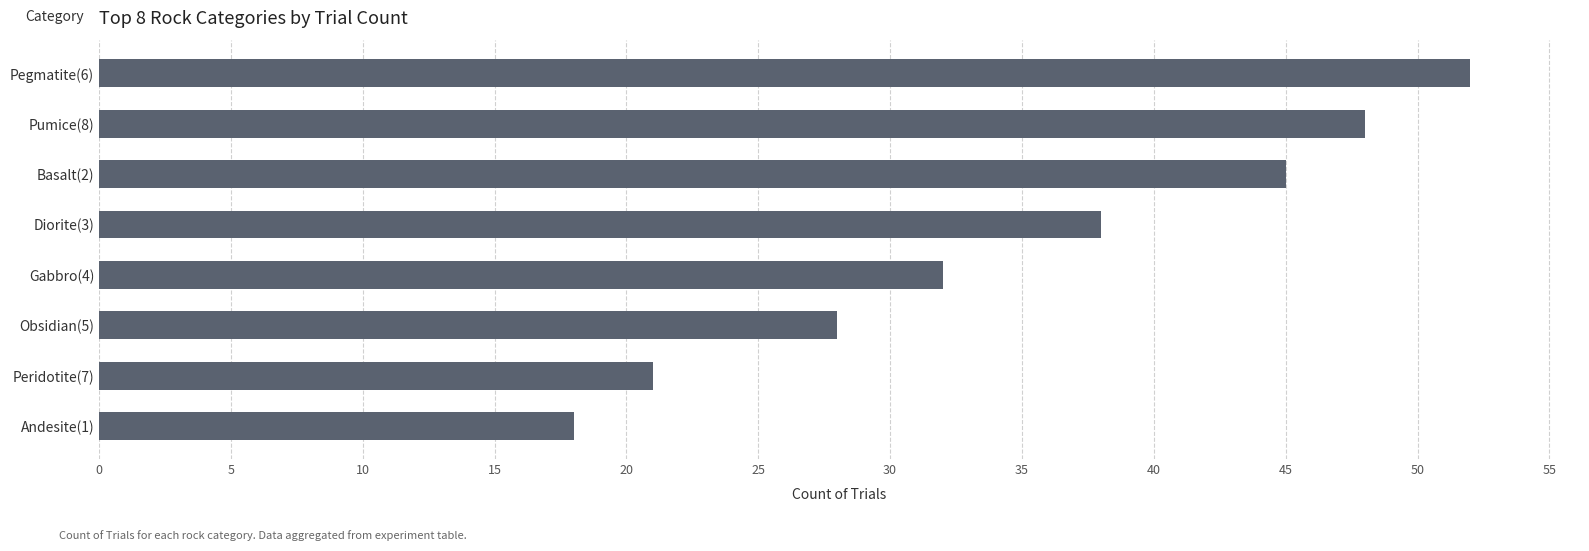

What is the change in value from Diorite(3) to Pumice(8)?

+10